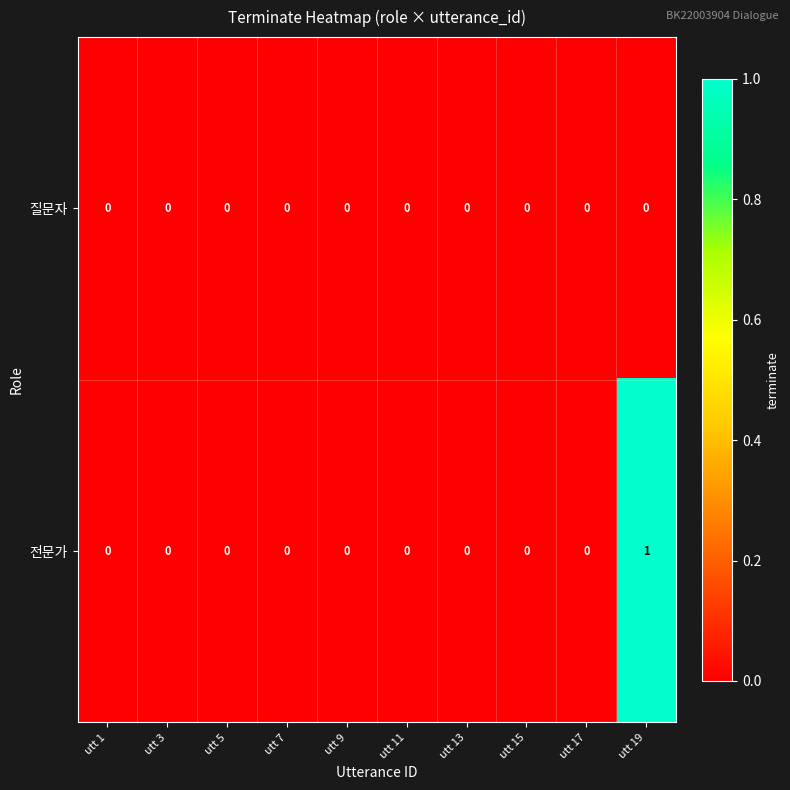

Reading left to right, extract all data points from this chart.

질문자: 0	0	0	0	0	0	0	0	0	0
전문가: 0	0	0	0	0	0	0	0	0	1